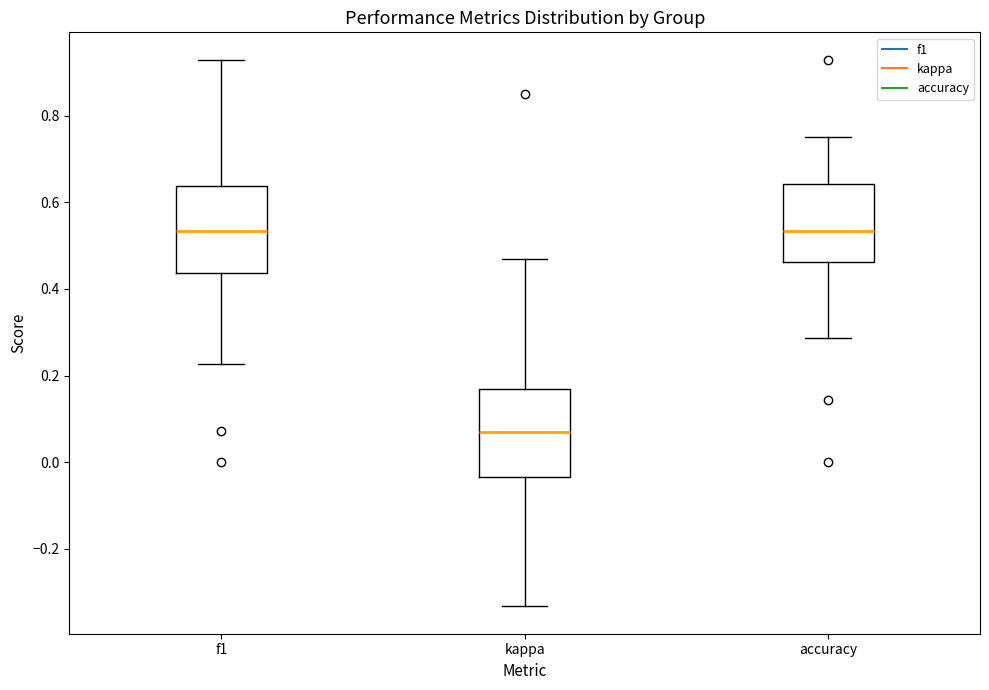

Where is the lower edge of the box for kappa on the y-axis? The values are not printed on the chart, so give them approximately, as read against the axis.

-0.04